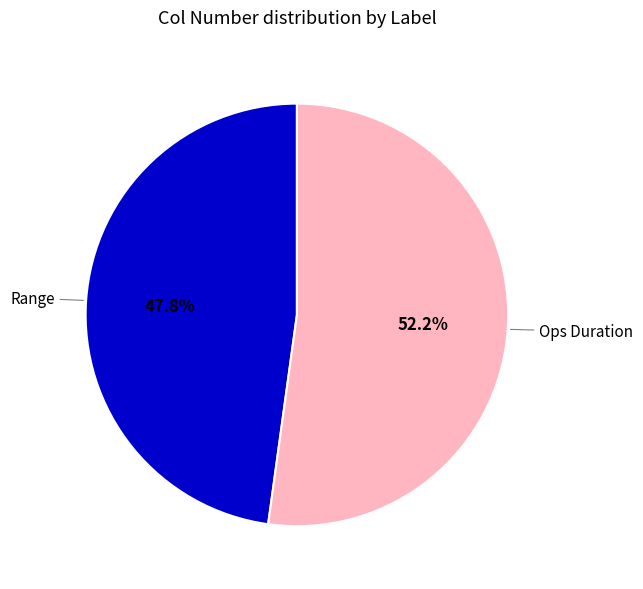

Which has a higher value, Range or Ops Duration?

Ops Duration